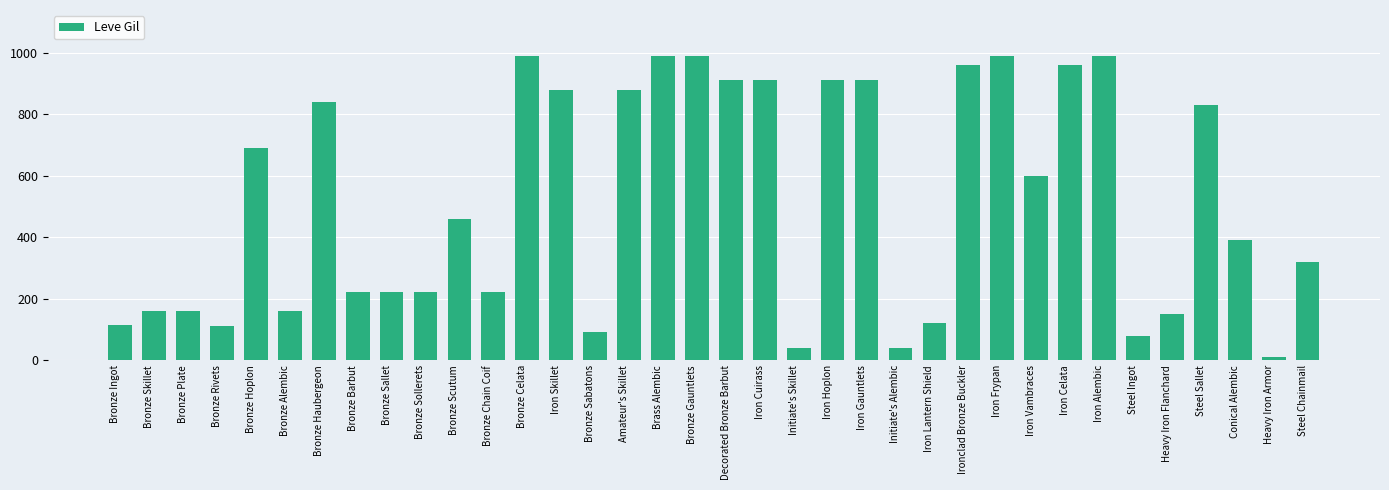

What is the minimum value shown in the chart?

10